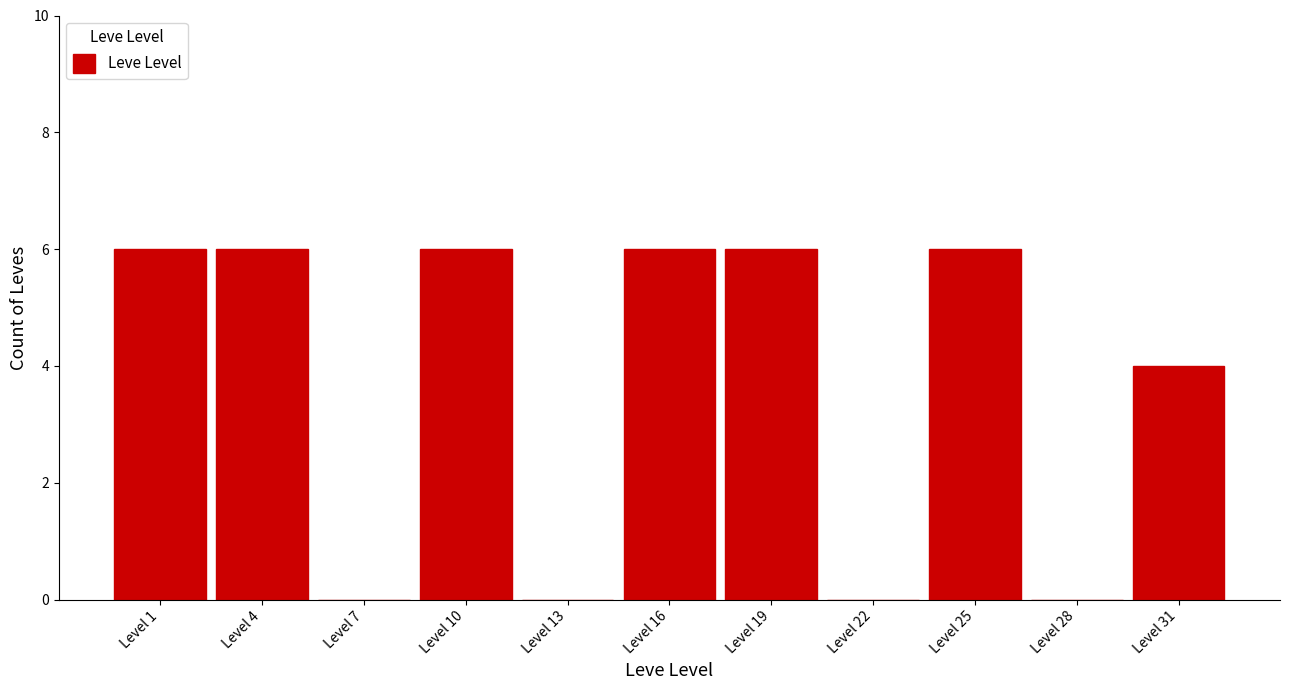

Reading right to left, extract all data points from this chart.

Level 31=4	Level 28=0	Level 25=6	Level 22=0	Level 19=6	Level 16=6	Level 13=0	Level 10=6	Level 7=0	Level 4=6	Level 1=6